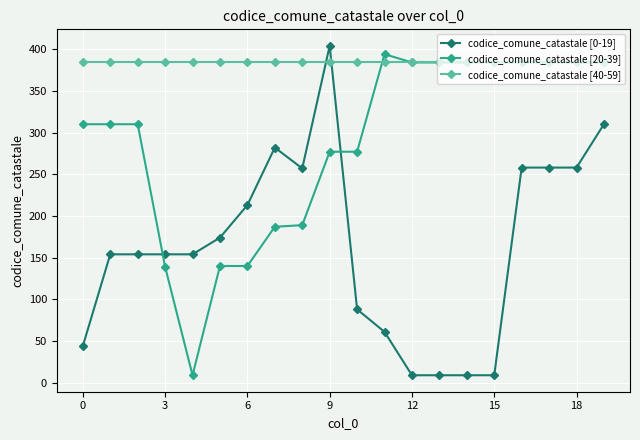

How many times do codice_comune_catastale [40-59] and codice_comune_catastale [0-19] cross each other?

2